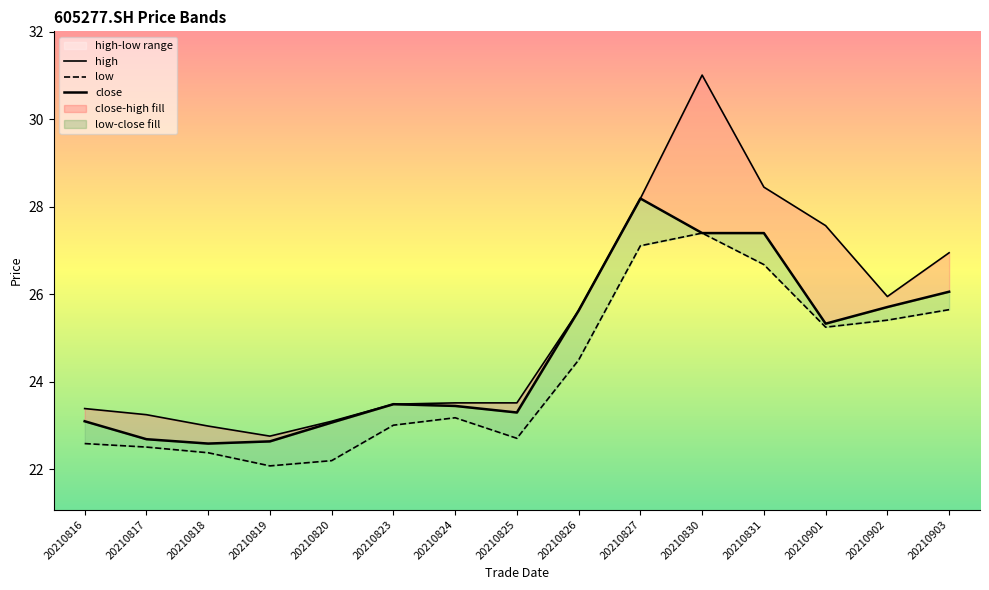

What is the value of the high point at the 6th from the left?

23.5